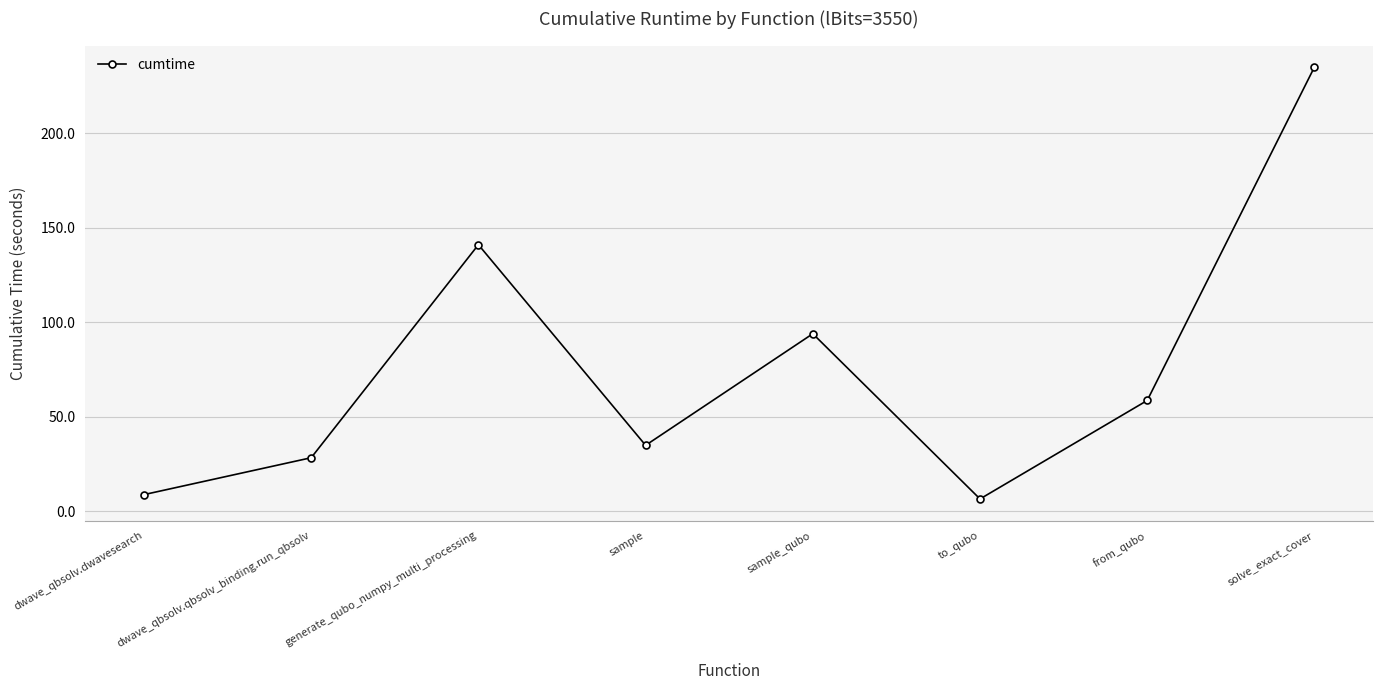

How many series are shown in this chart?

1